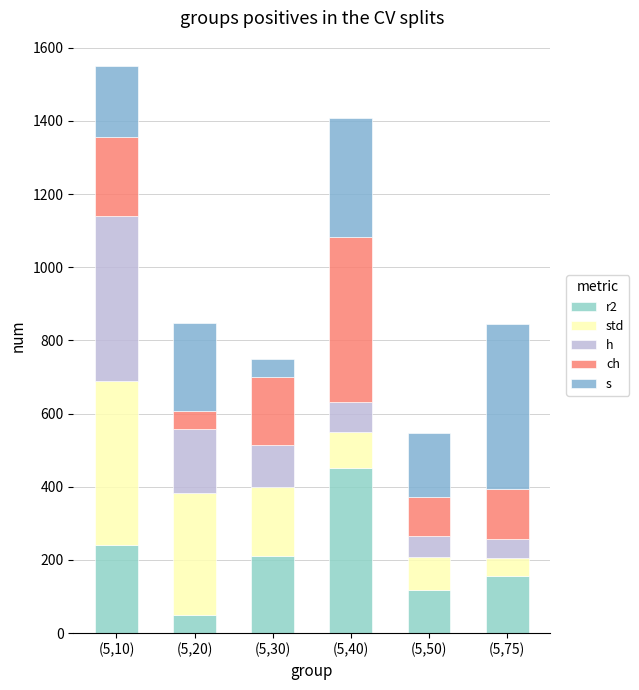

What is the sum of the ch values at (5,30) and (5,75)?

322.7